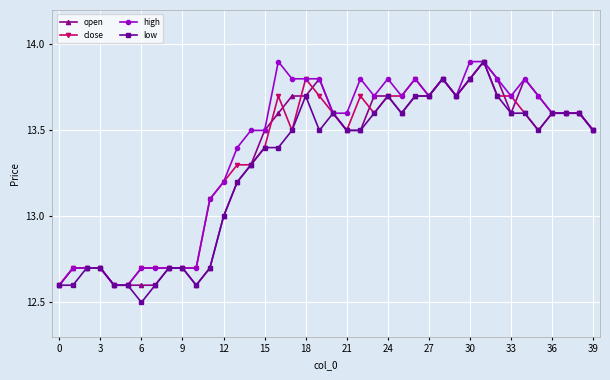

True or false: low has more than 1 interior local peaks.

True